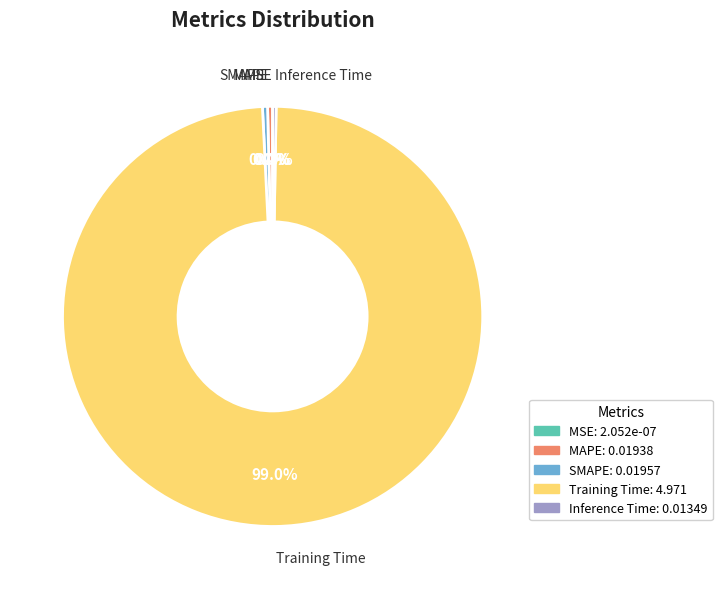

Is there any slice that represents more than half of the pie?

Yes